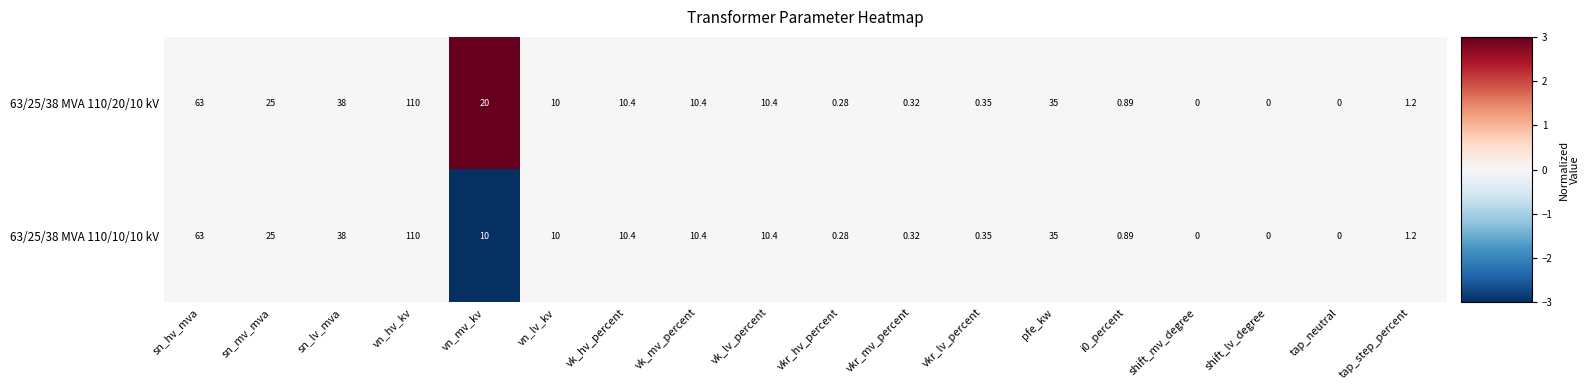

At which label does 63/25/38 MVA 110/10/10 kV reach its peak?

vn_hv_kv